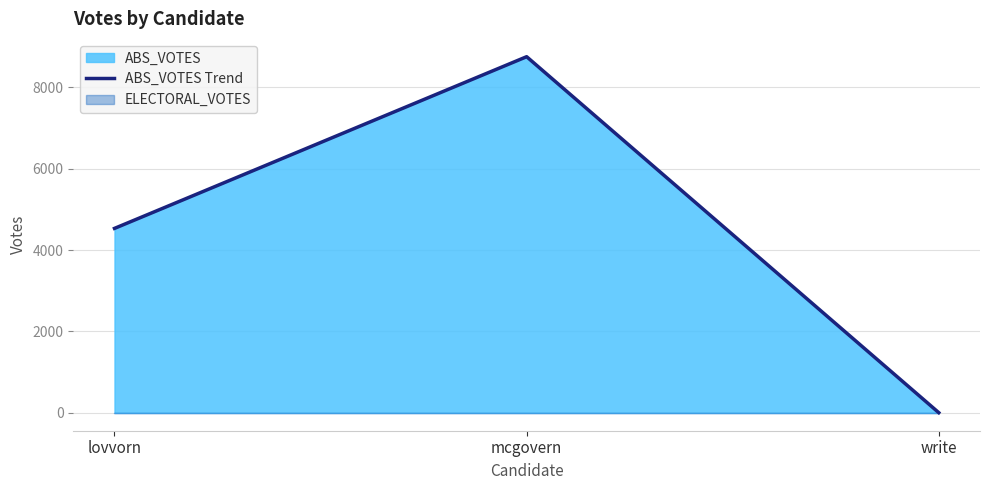

Read the value at lovvorn.

4531